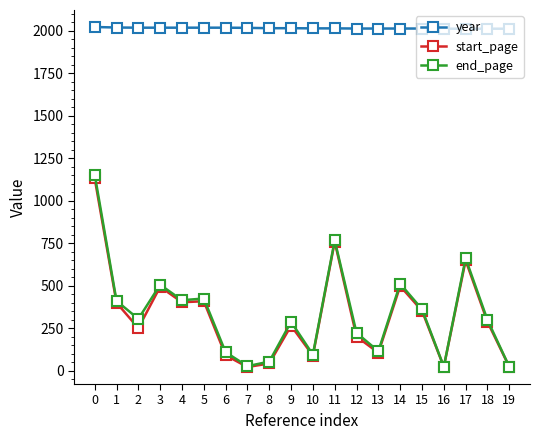

At which category does start_page reach its first local valley?

2